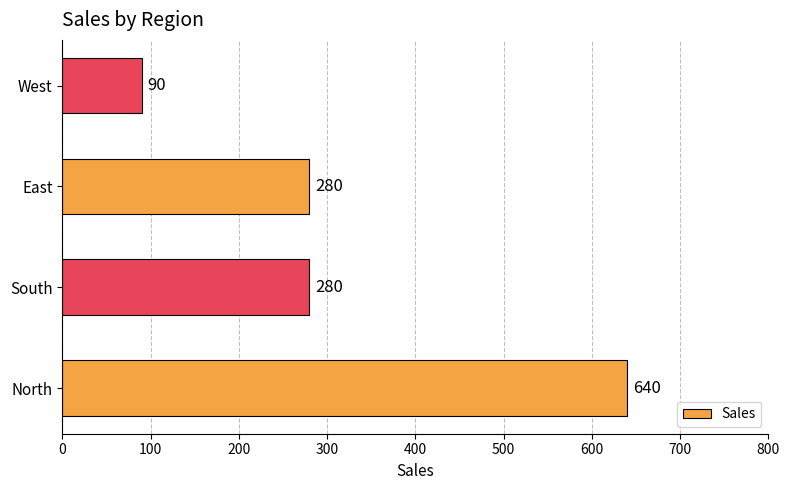

Reading bottom to top, transcribe all the data shown in this chart.

North=640	South=280	East=280	West=90